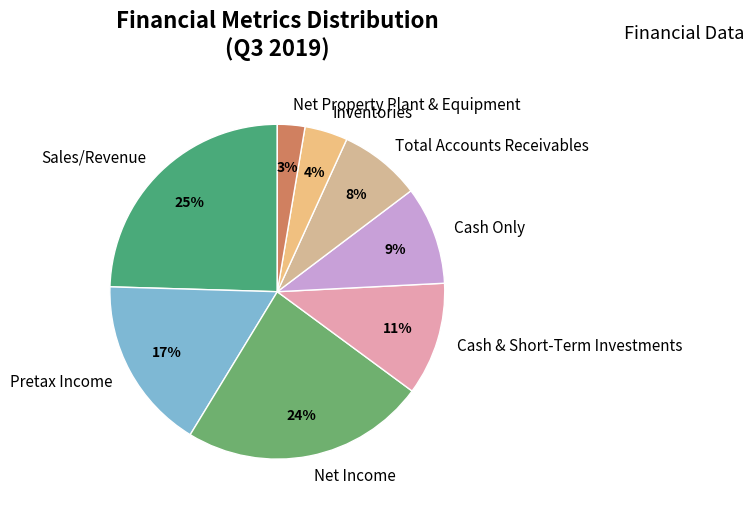

Rank the categories by value from highest to lowest.

Sales/Revenue, Net Income, Pretax Income, Cash & Short-Term Investments, Cash Only, Total Accounts Receivables, Inventories, Net Property Plant & Equipment